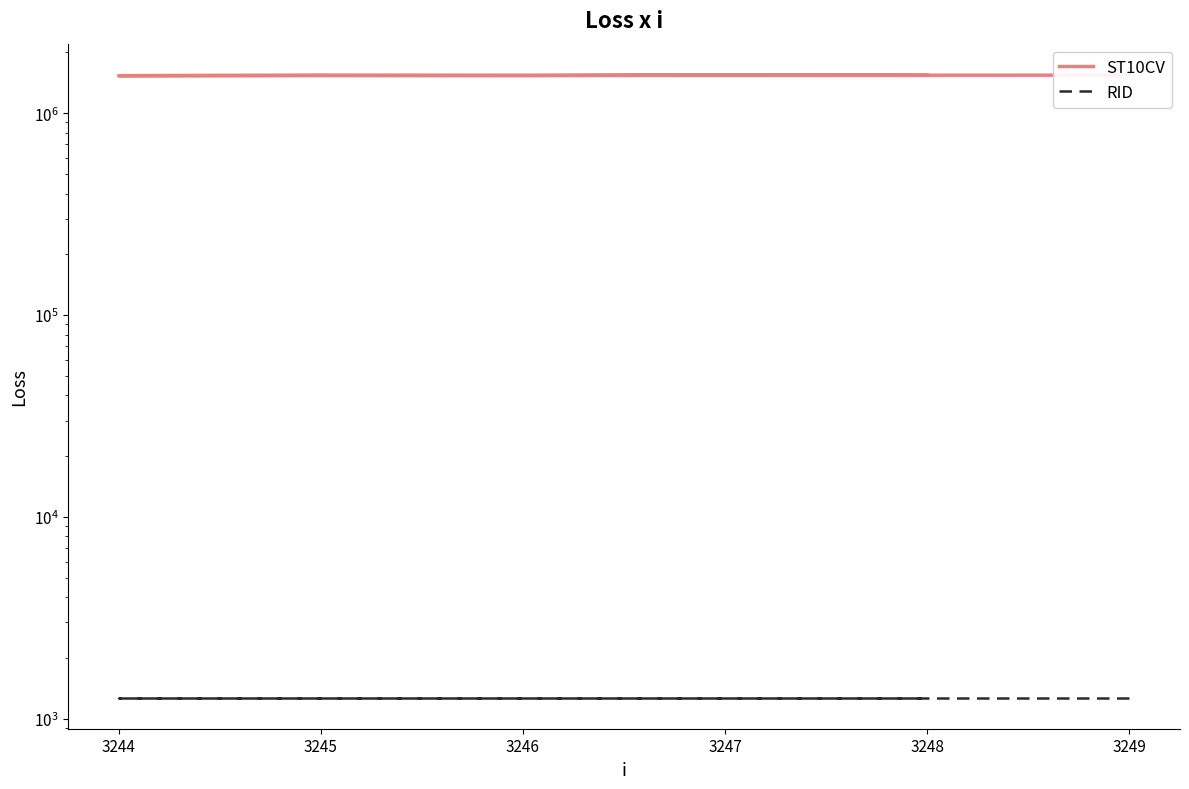

True or false: RID and ST10CV cross at least once.

False